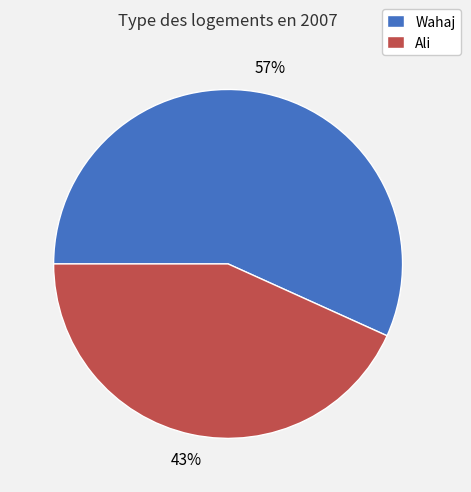

How many segments does this pie chart have?

2